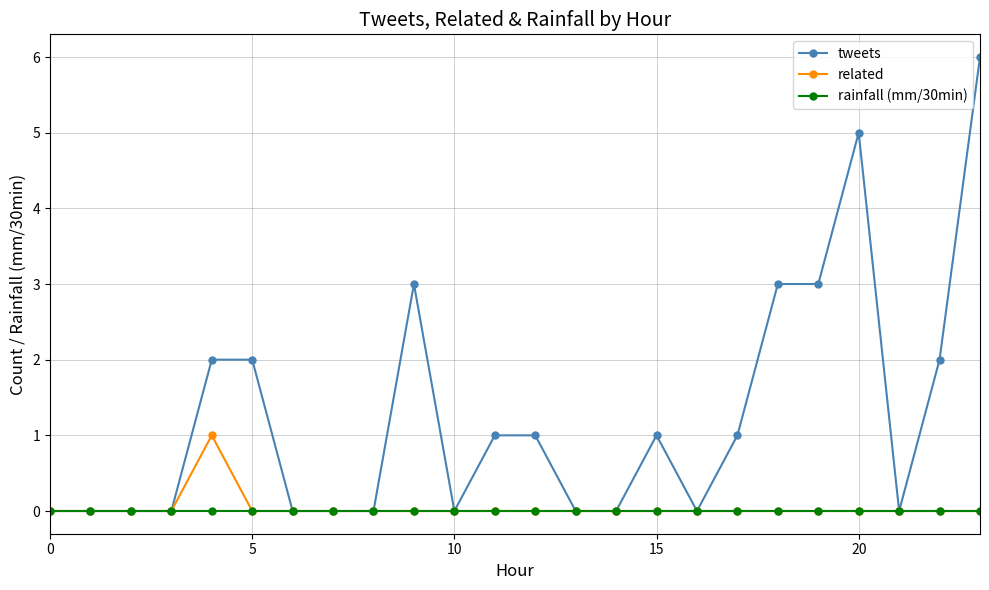

What is the highest value of the tweets series?

6